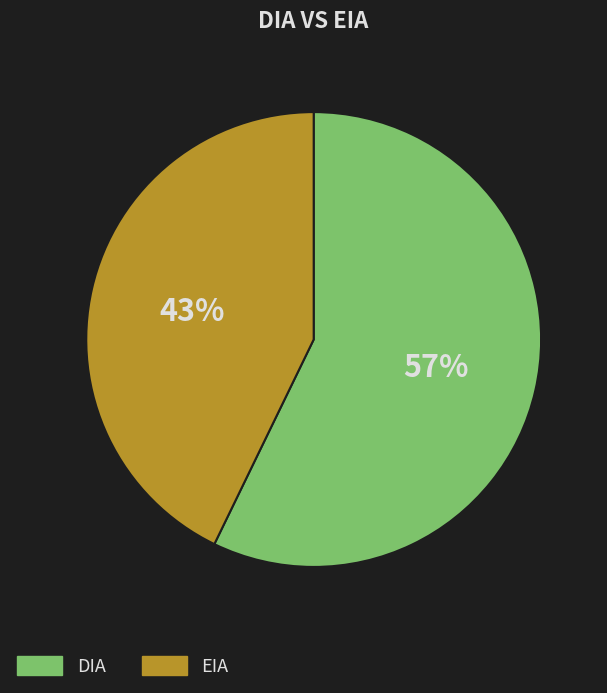

What is the majority slice?

DIA